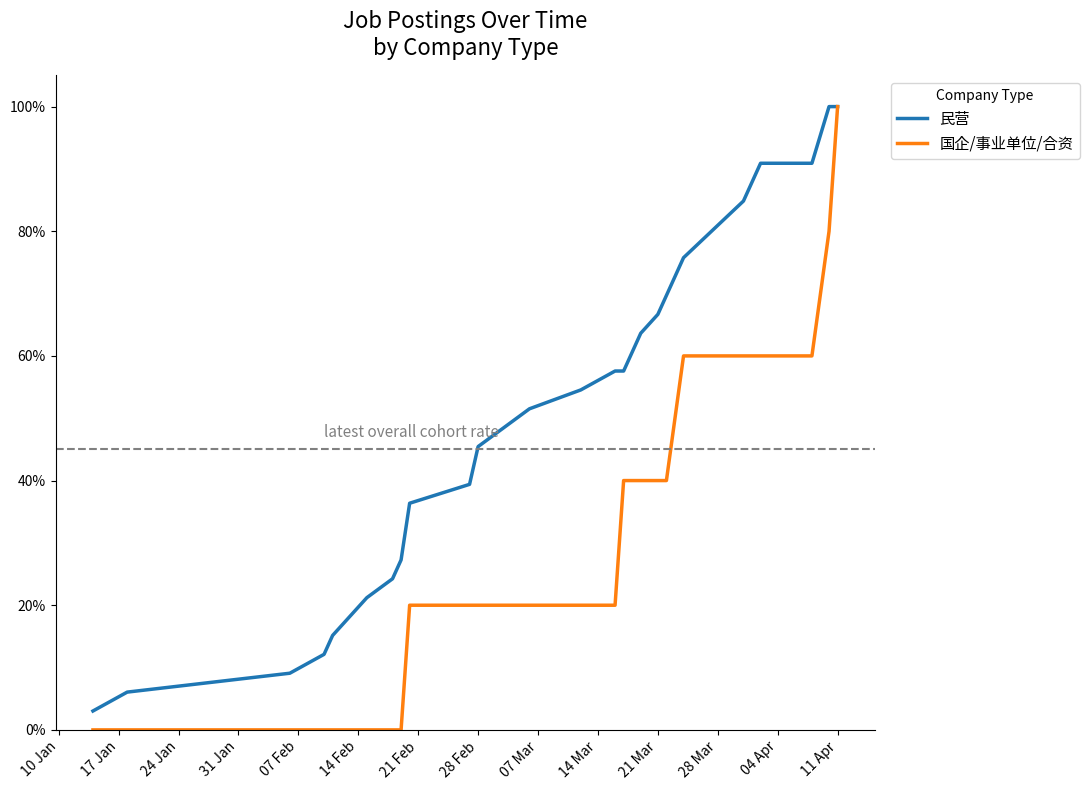

What are all the series names shown in the legend?

民营, 国企/事业单位/合资